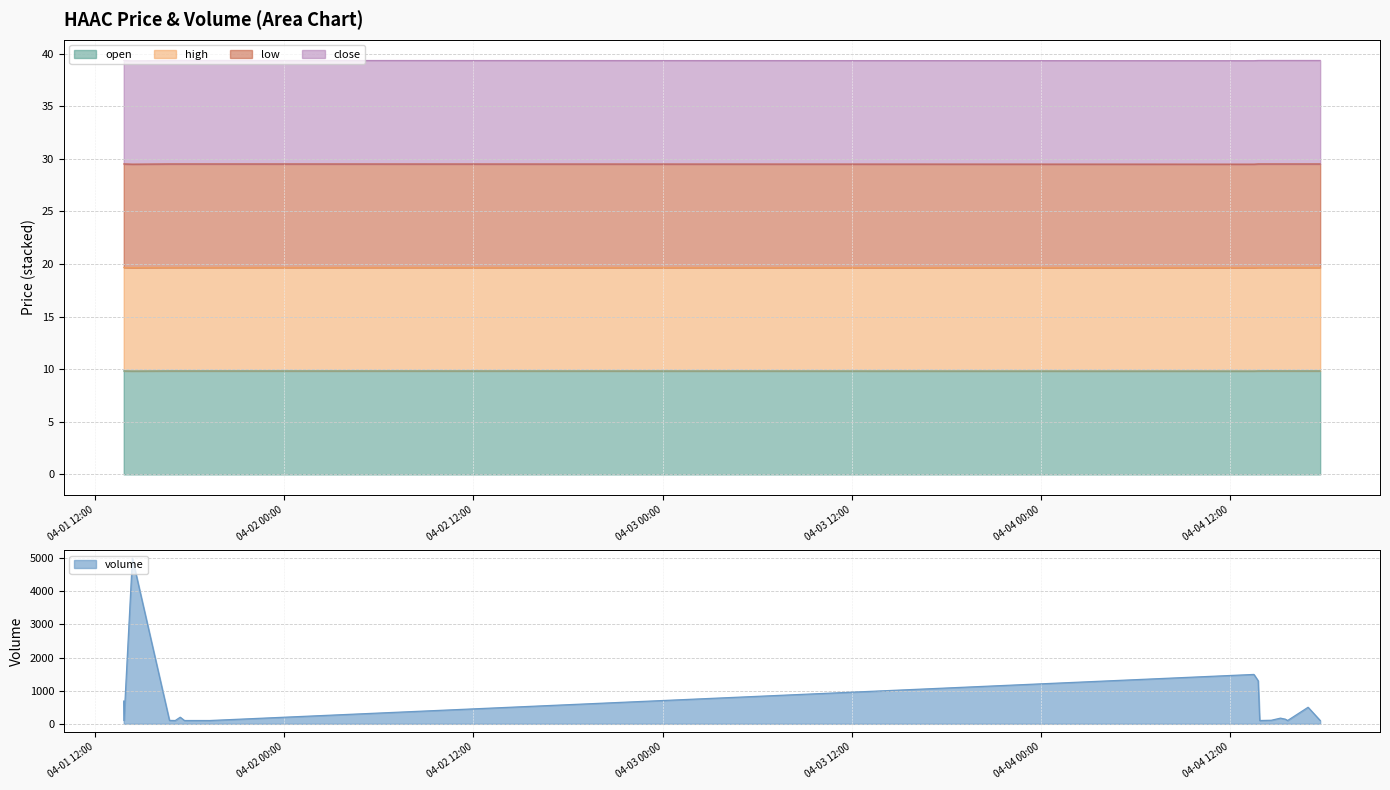

What is the maximum value for volume?

5000